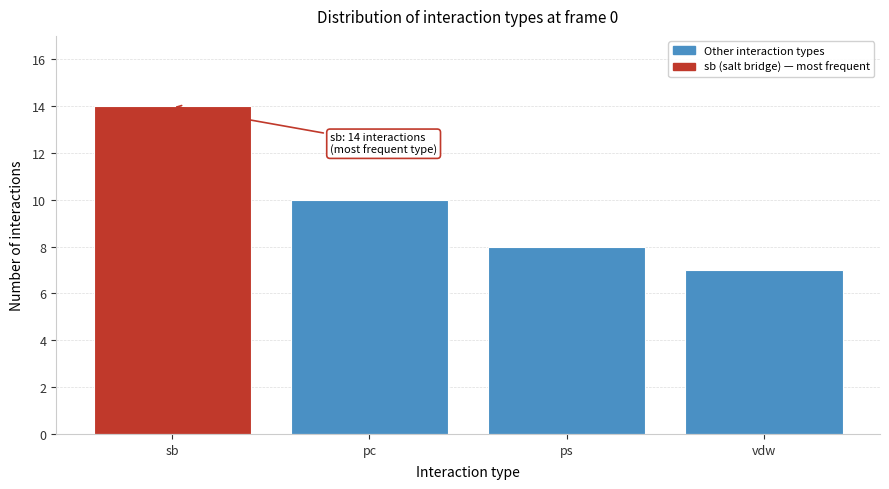

Reading right to left, list all the values displayed in this chart.

vdw=7	ps=8	pc=10	sb=14